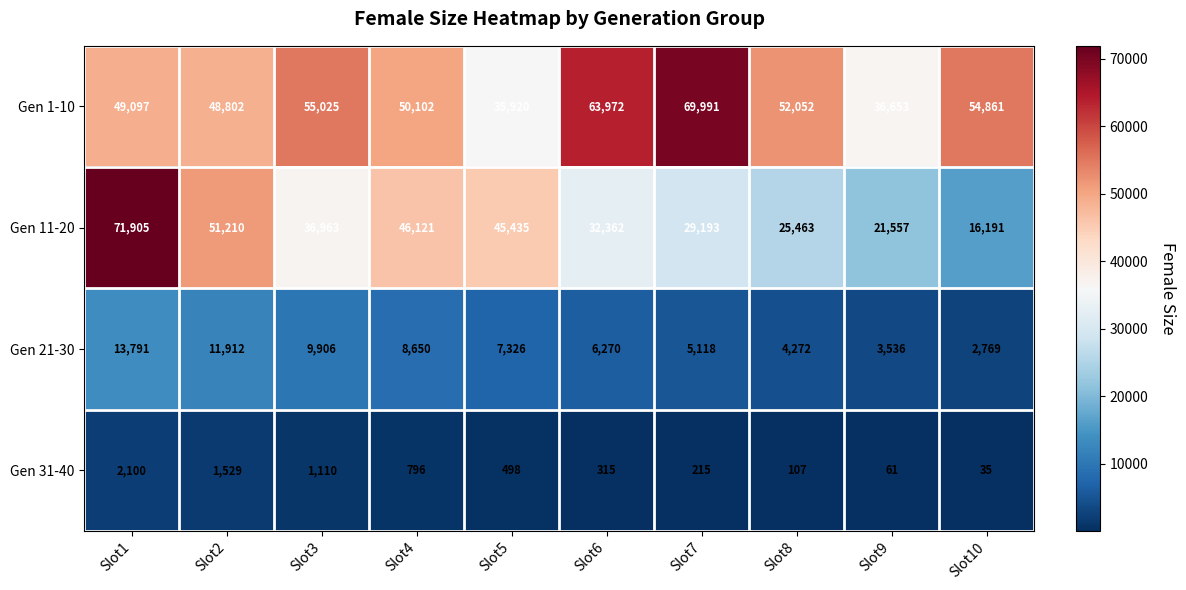

At how many categories does at least one series exceed 10186?

10